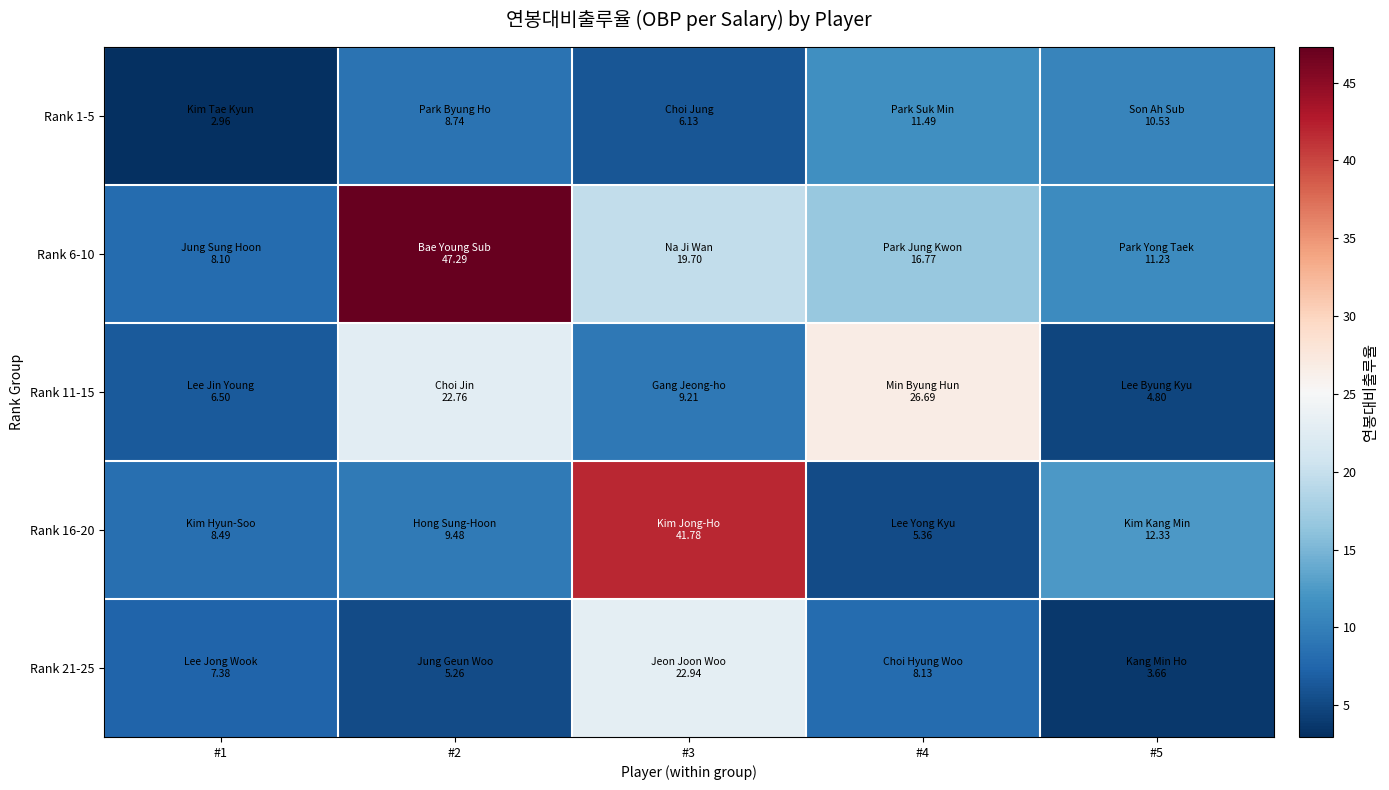

Rank the series by their maximum value, from lowest to highest.

Rank 1-5, Rank 21-25, Rank 11-15, Rank 16-20, Rank 6-10